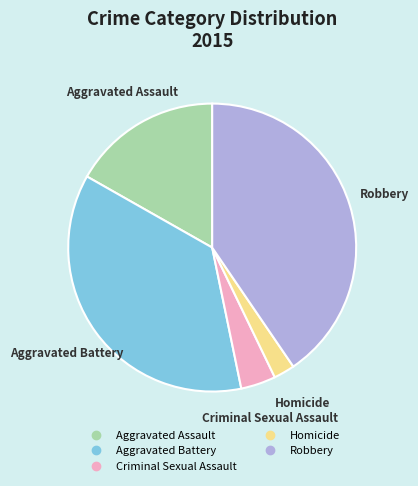

Rank the categories by value from highest to lowest.

Robbery, Aggravated Battery, Aggravated Assault, Criminal Sexual Assault, Homicide